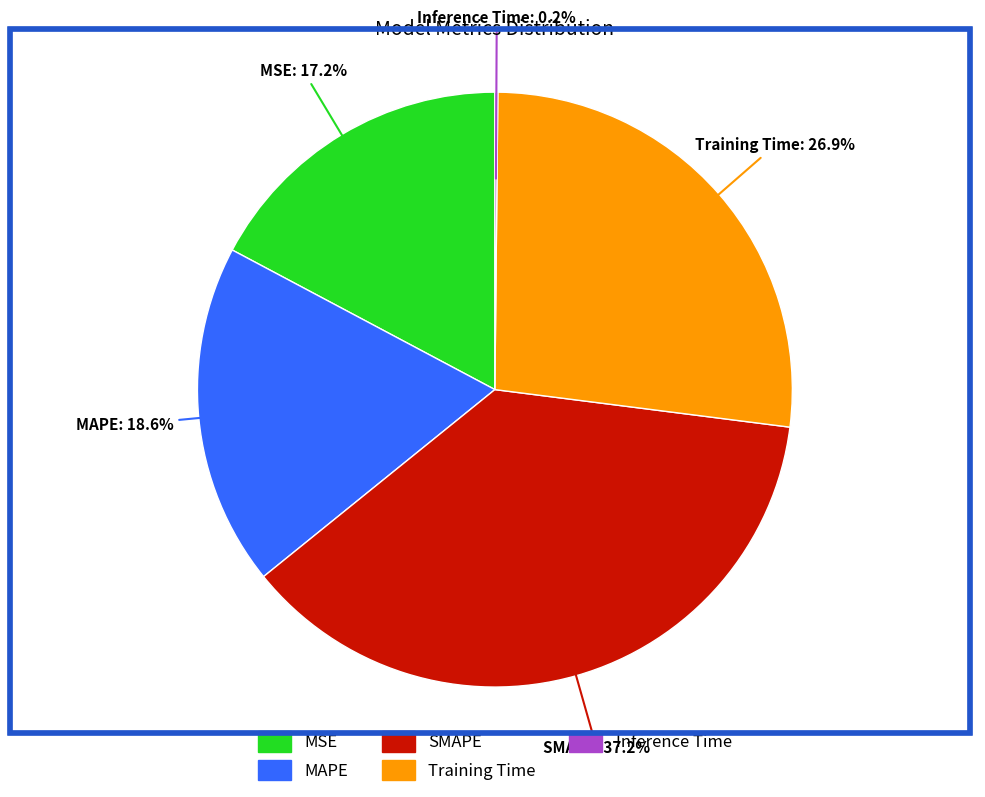

Which category has the biggest portion of the pie?

SMAPE